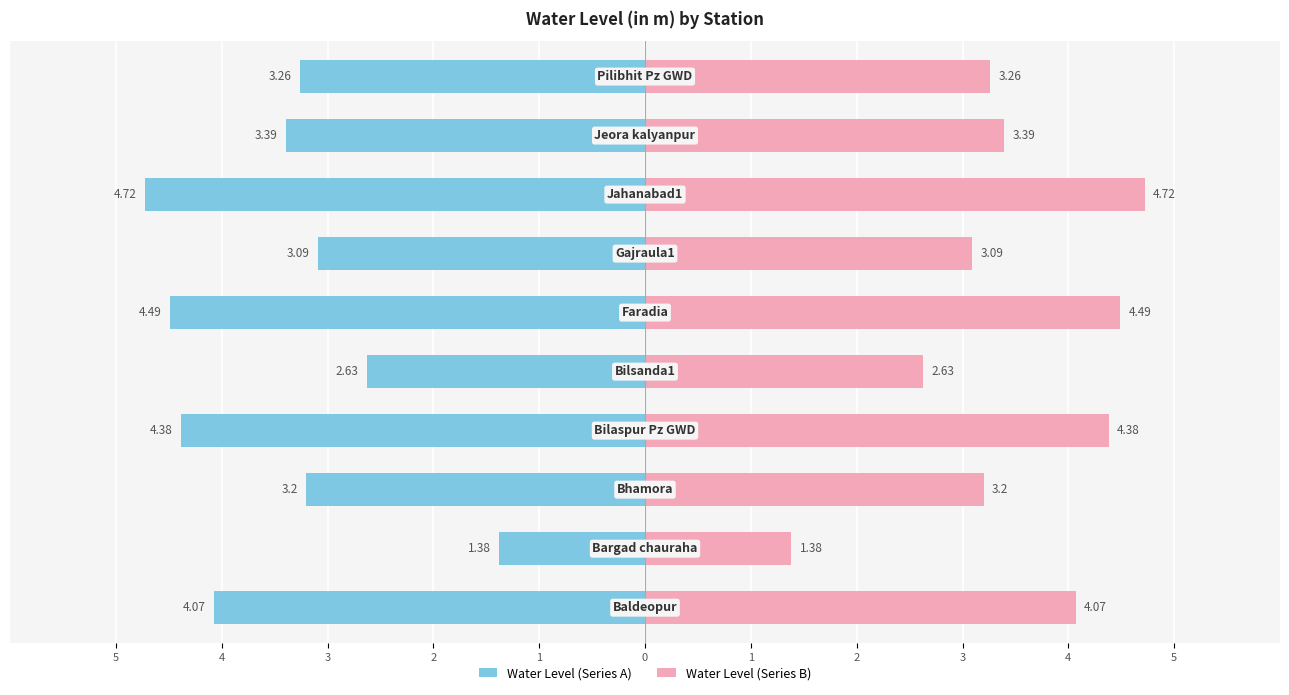

What are all the series names shown in the legend?

Water Level (Series A), Water Level (Series B)